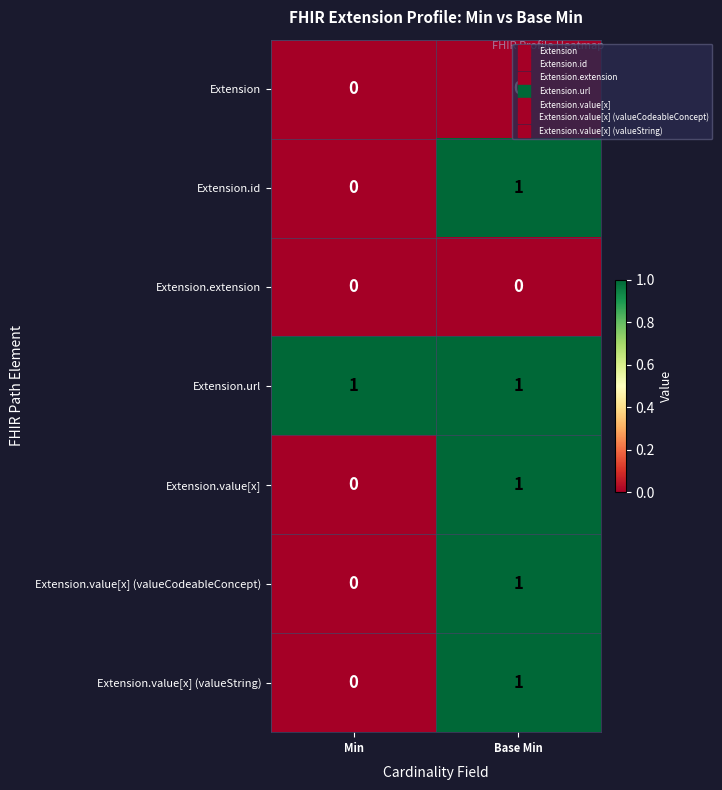

Is it true that Extension.url equals 1 at Min?

True